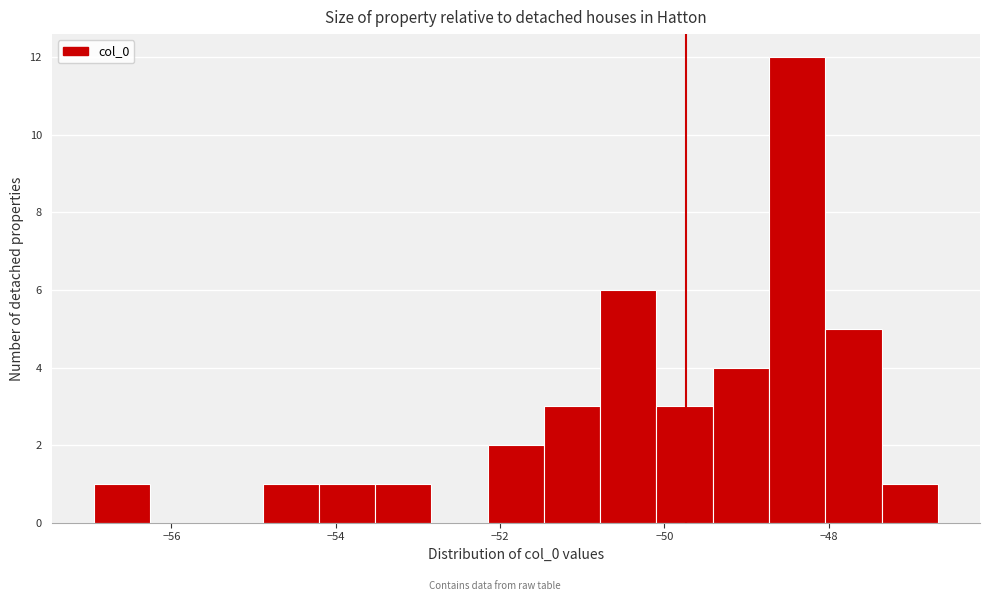

Around what value on the x-axis is the tallest bar? Give the approximate position of its centre, as read against the axis.

-48.4